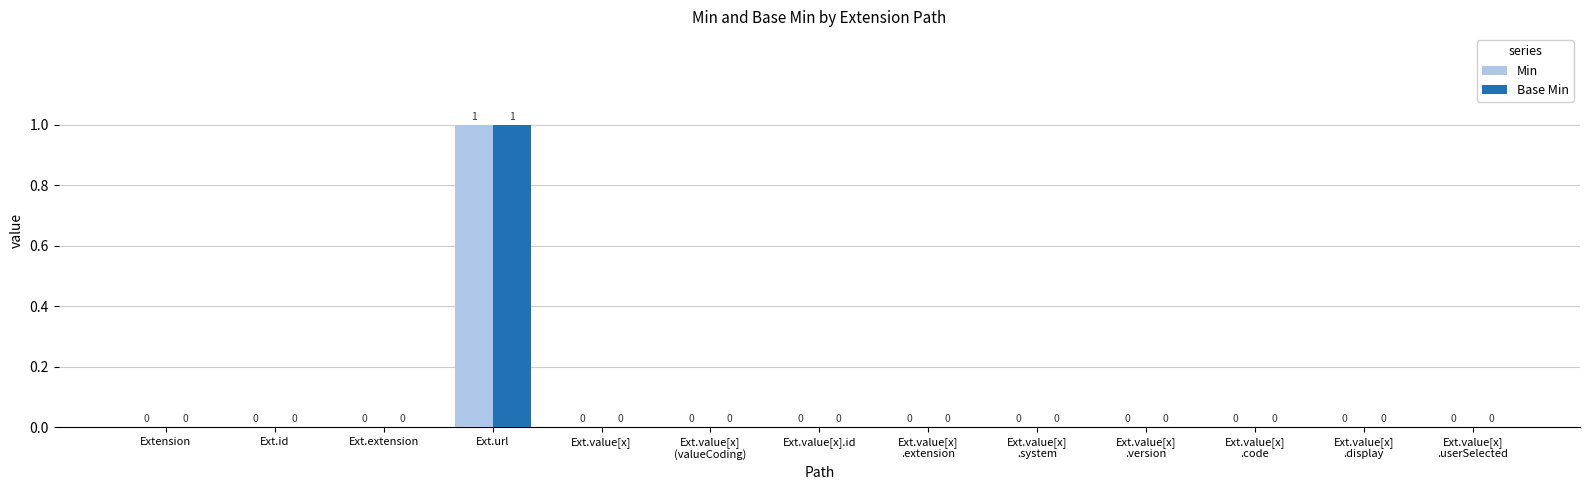

The Min series shows 0 at Ext.id. True or false?

True